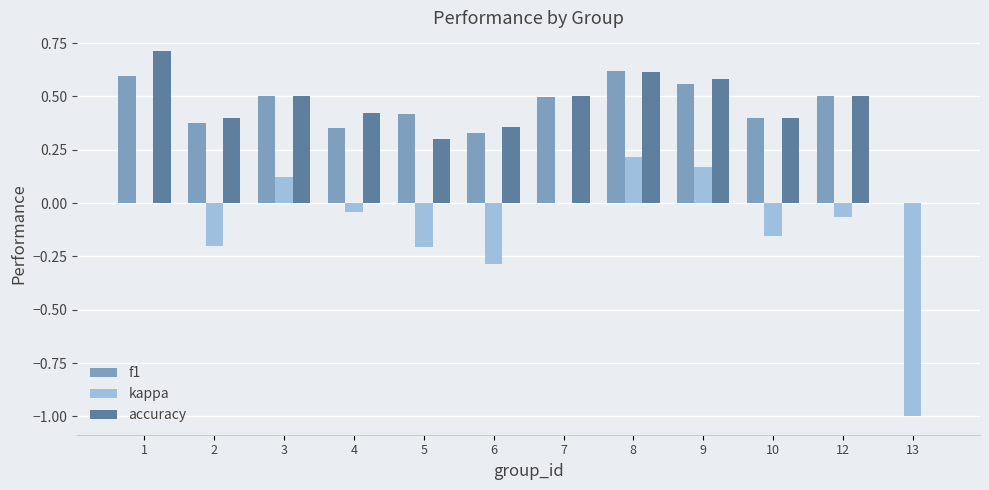

What is the total value across all series at 3?

1.1